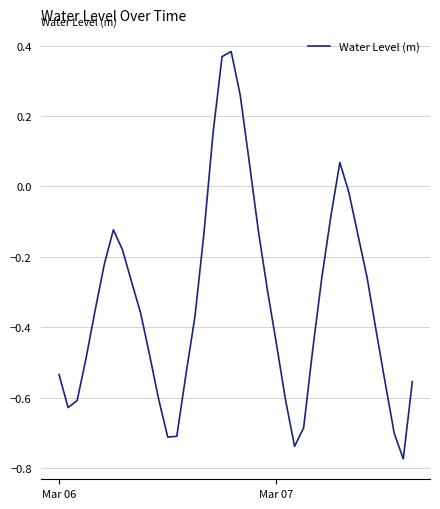

How many values exceed 0?

6